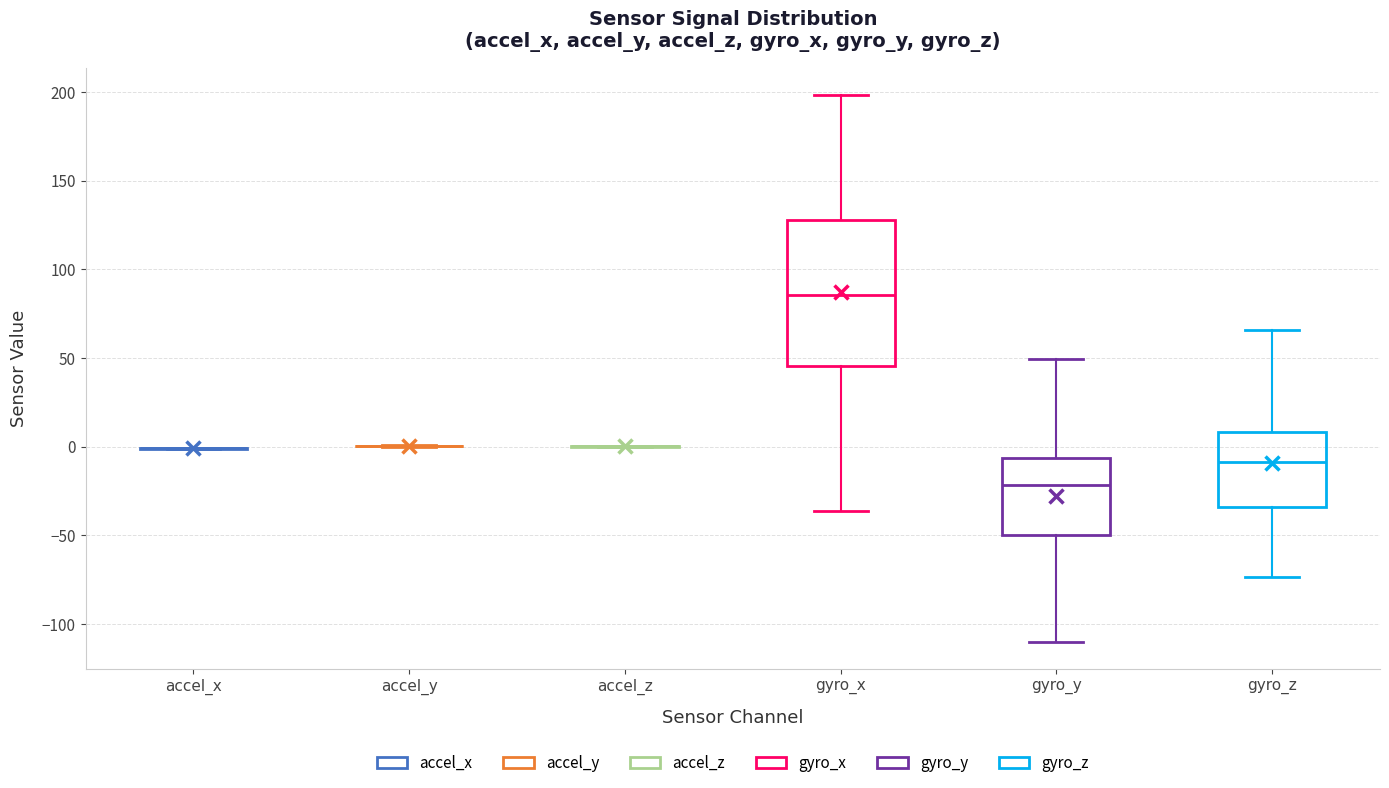

Reading left to right, read every box against the y-axis: the position of its median line, the range the box covers, and the ends of its whiskers. The values are not printed on the chart, so give them approximately, as read against the axis.

accel_x: box collapsed to a line at 0, whiskers 0 to 0
accel_y: box collapsed to a line at 0, whiskers 0 to 0
accel_z: box collapsed to a line at 0, whiskers 0 to 0
gyro_x: median 85, box 45 to 130, whiskers -35 to 200
gyro_y: median -20, box -50 to -5, whiskers -110 to 50
gyro_z: median -10, box -35 to 10, whiskers -75 to 65